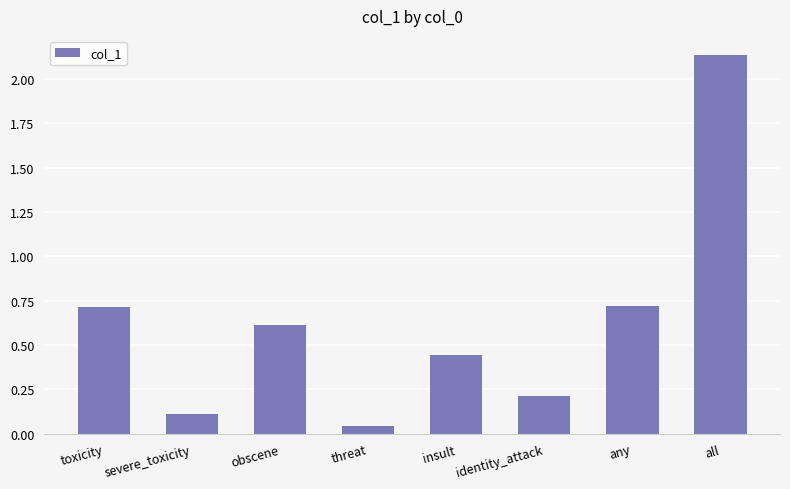

What is the change in value from obscene to all?

+1.5